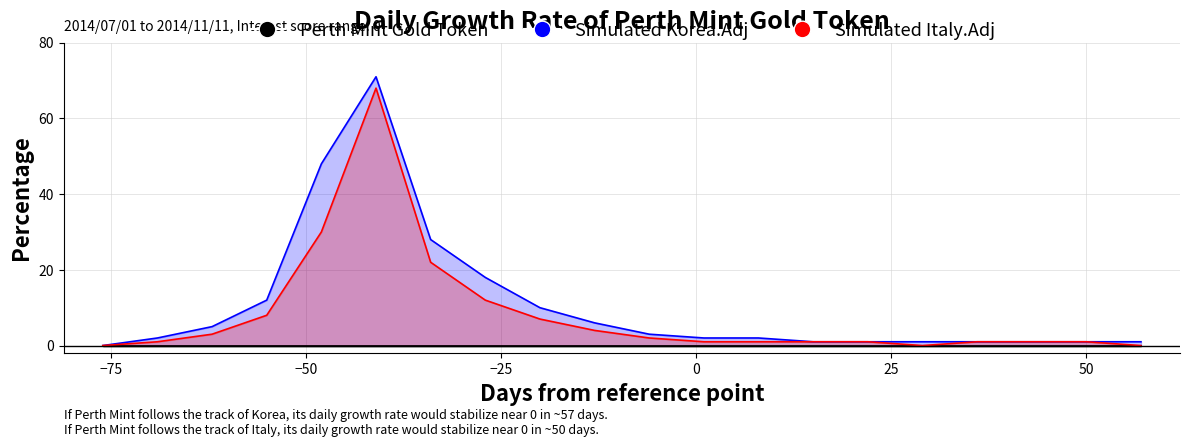

What is the approximate value of Simulated Korea.Adj at 2014/08/05?

71